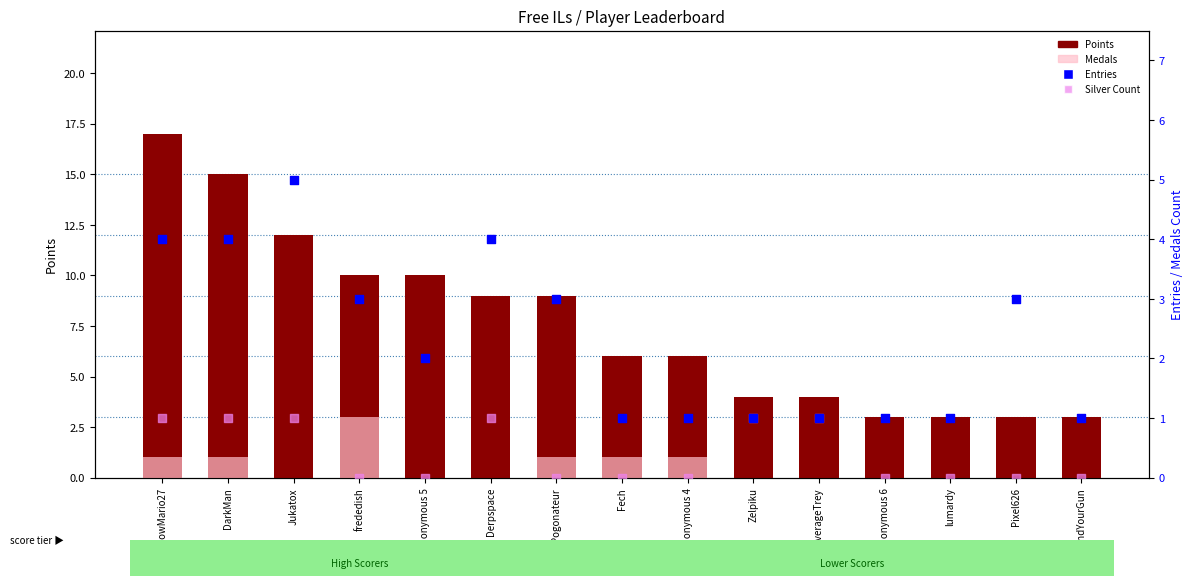

What is the total value across all series at Anonymous 5?

12